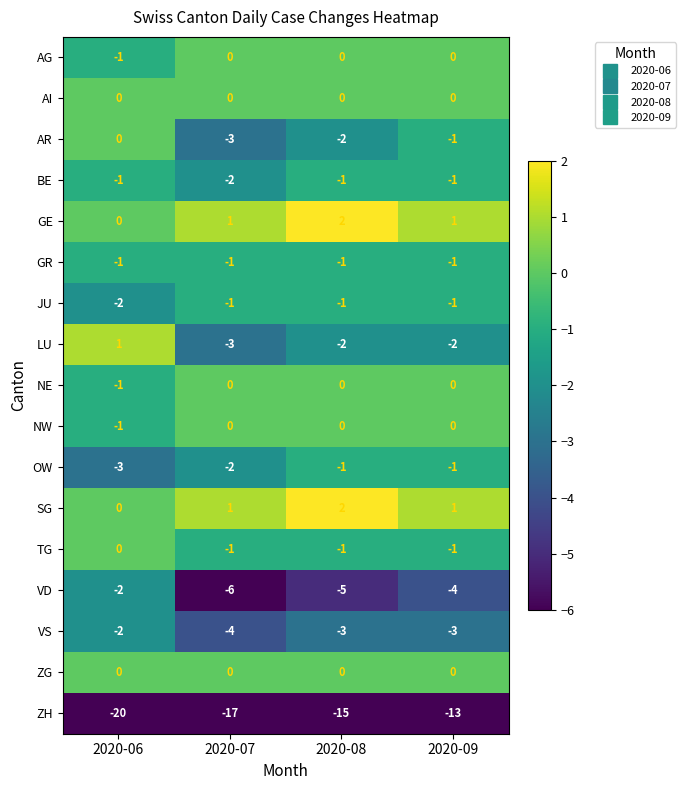

What is the average value of the VS series?

-3